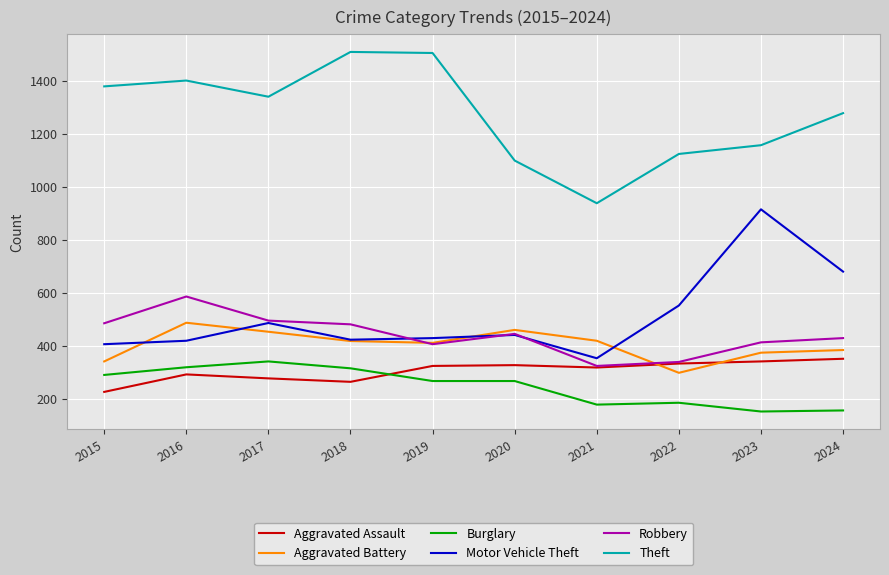

What is the spread (max minus min) of values at 2019?

1238